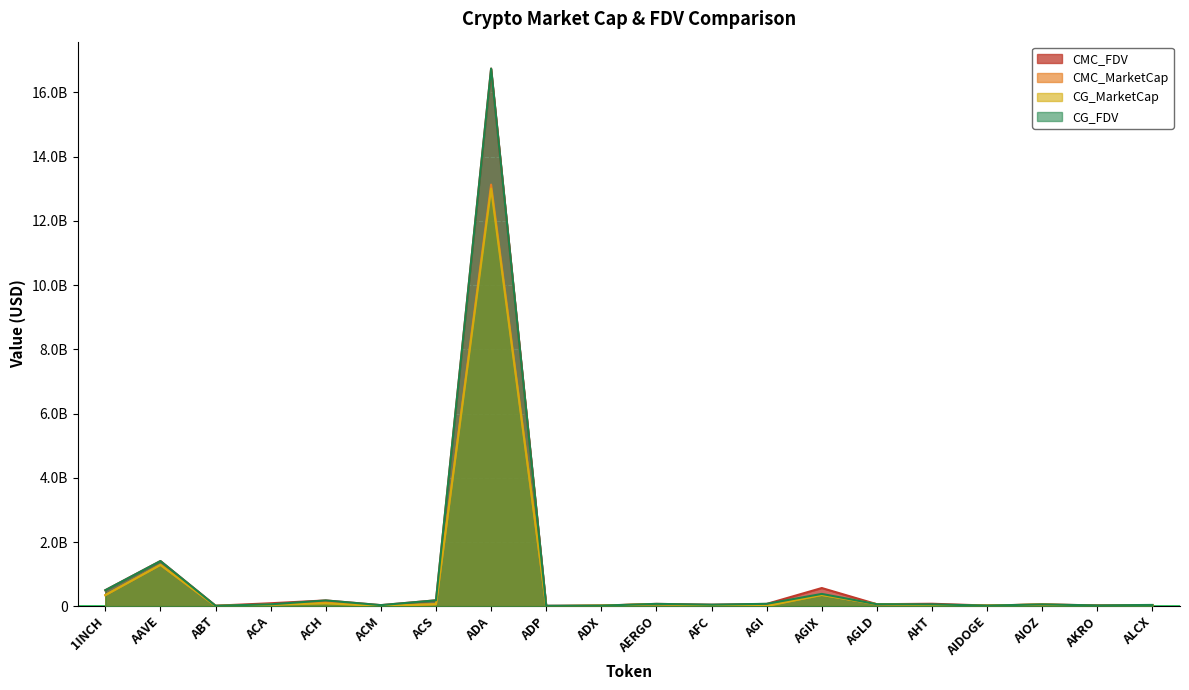

What is the total value across all series at AIDOGE?

88834876.2